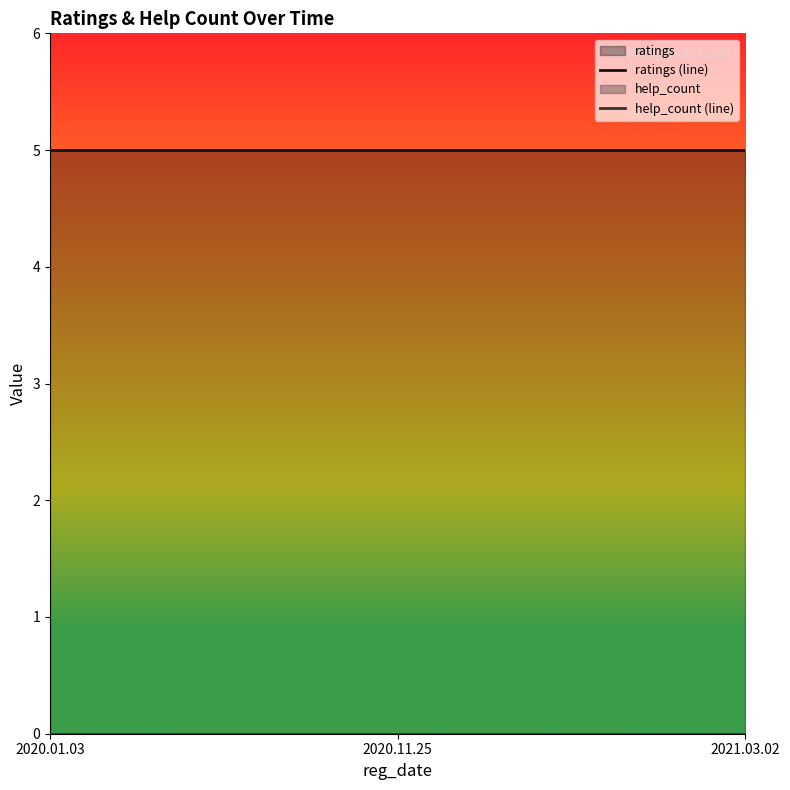

What position from the left is 2021.03.02?

3